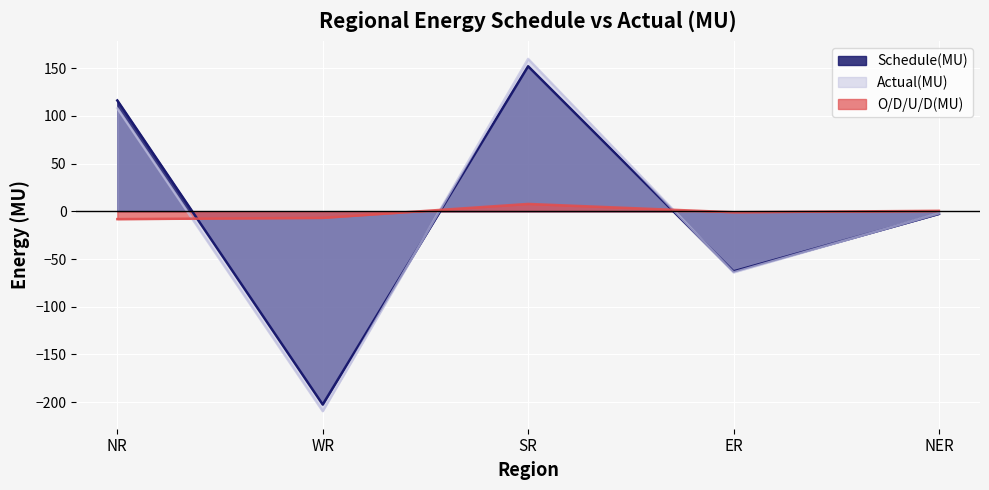

The Actual(MU) series shows -64.0 at ER. True or false?

True